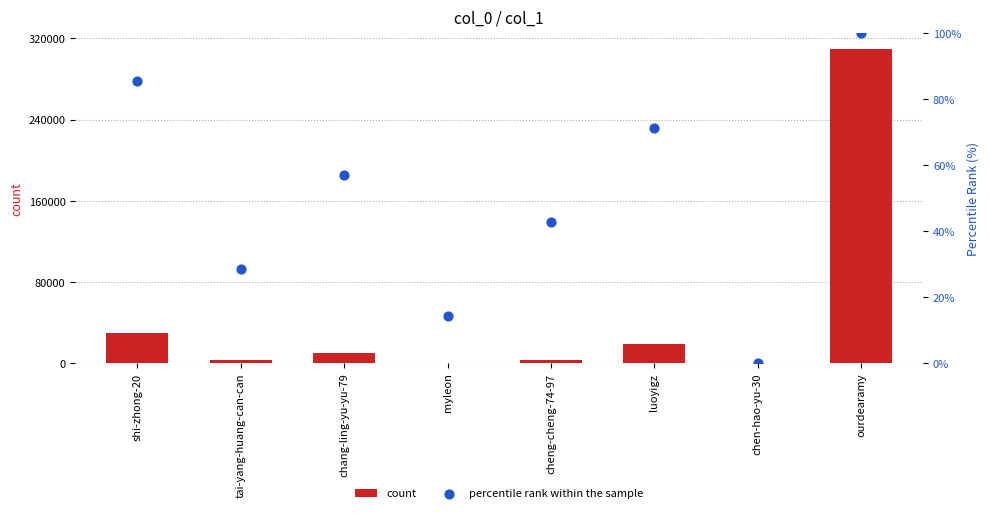

Which series reaches the minimum Y coordinate?

percentile rank within the sample